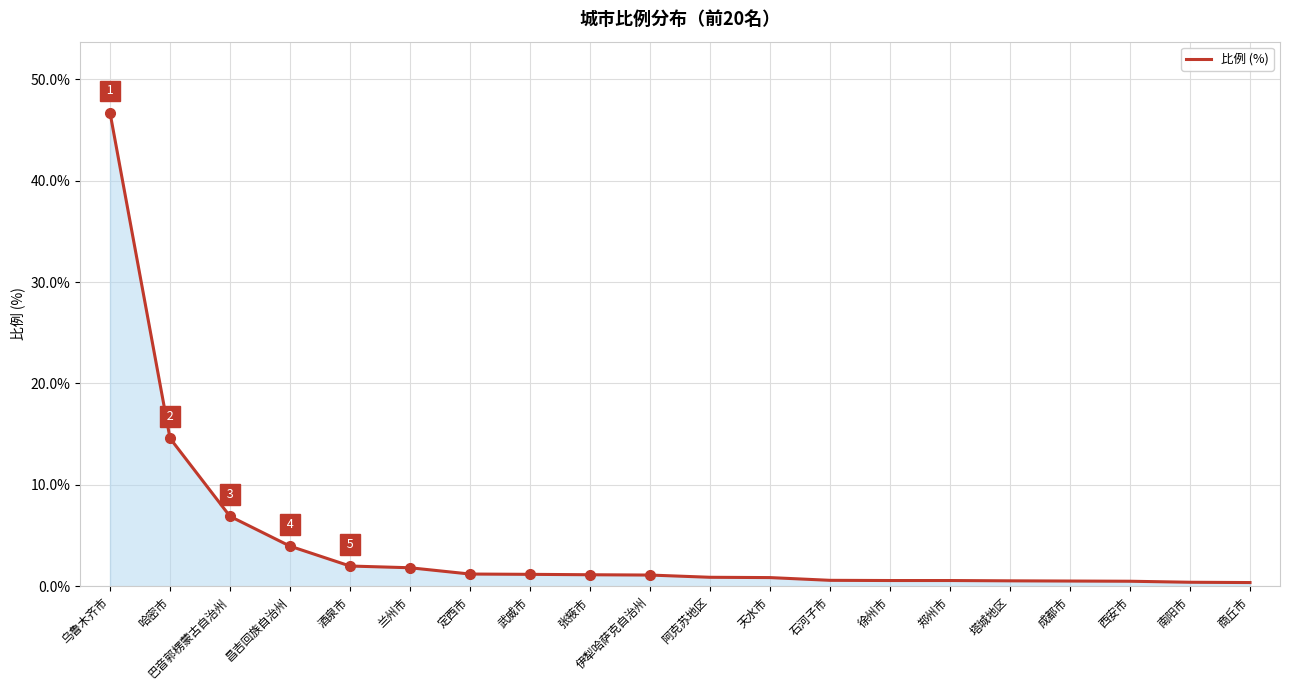

What is the maximum value shown in the chart?

46.7